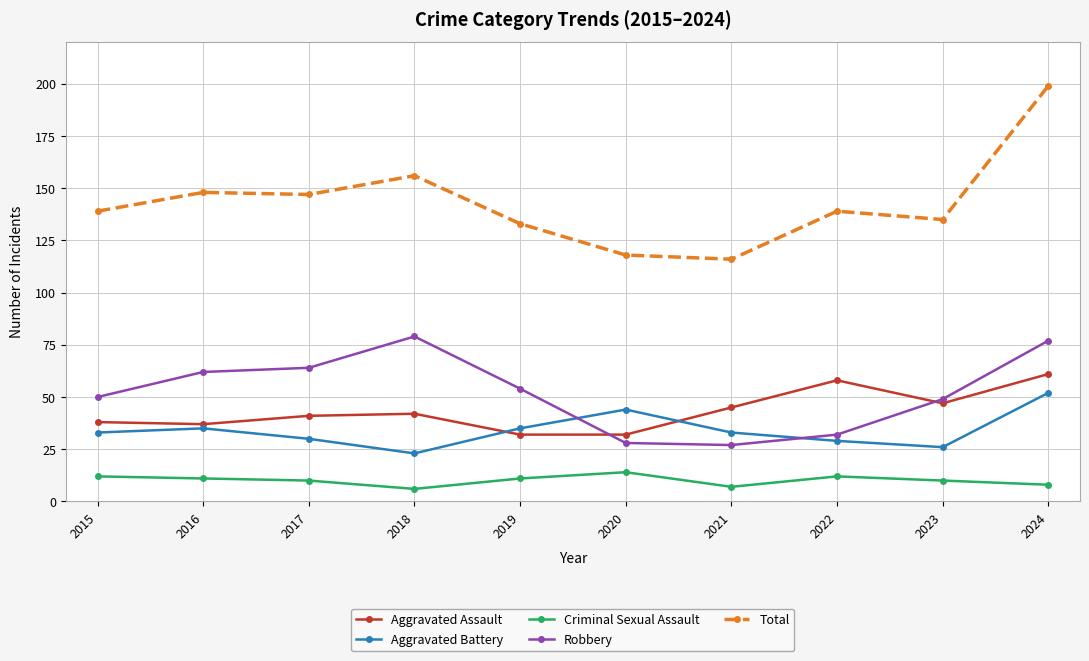

True or false: Total and Aggravated Battery cross at least once.

False